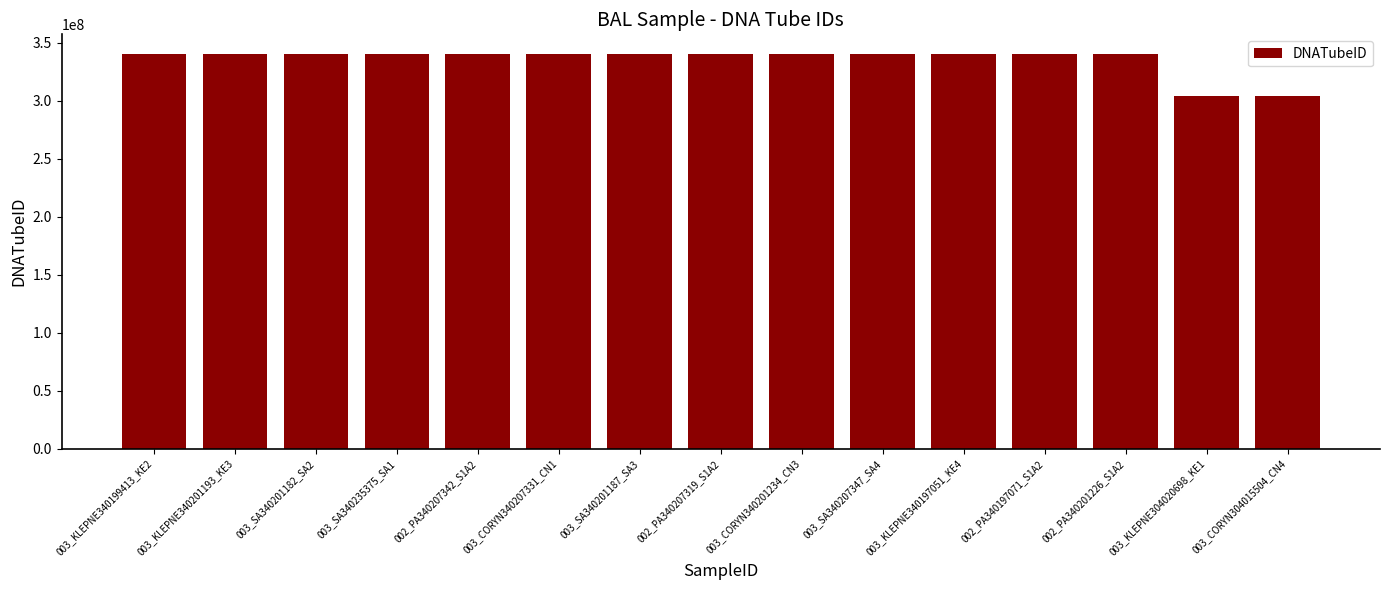

What is the approximate value at 003_CORYN340201234_CN3?

340201234